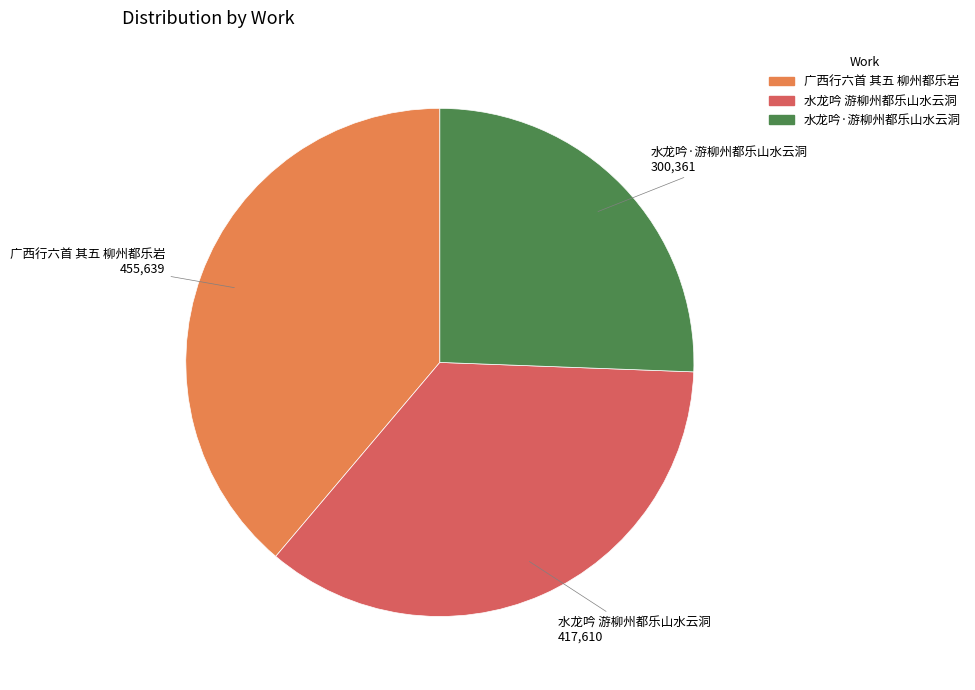

The 广西行六首 其五 柳州都乐岩 slice represents 48% of the pie. True or false?

False